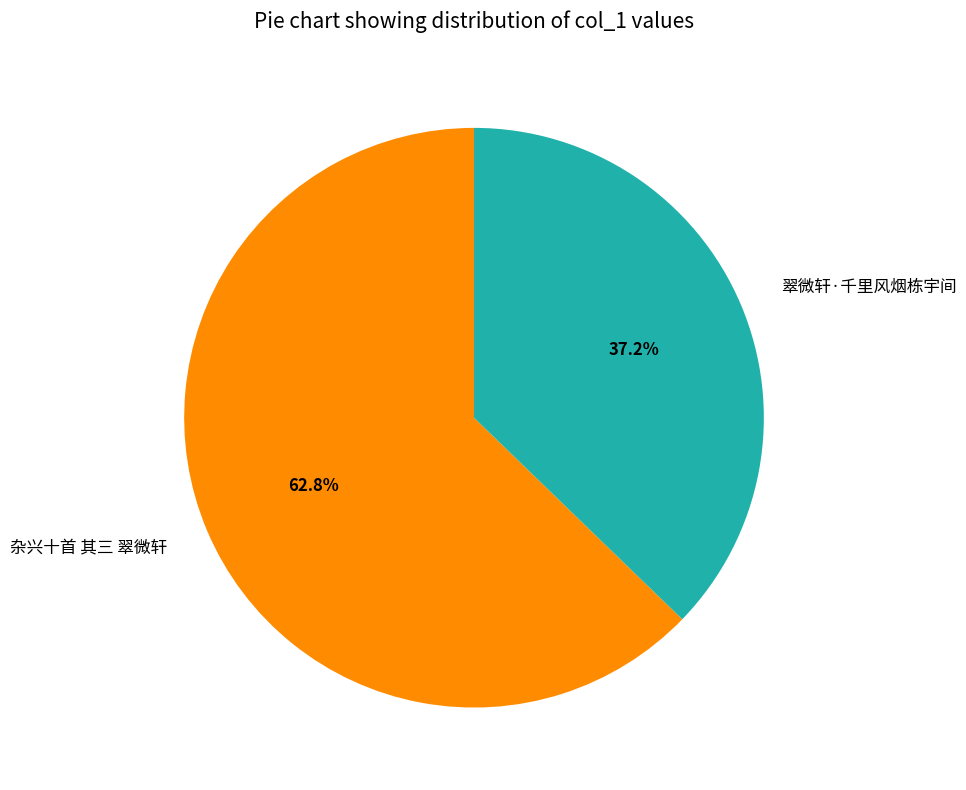

What is the largest slice in the pie chart?

杂兴十首 其三 翠微轩